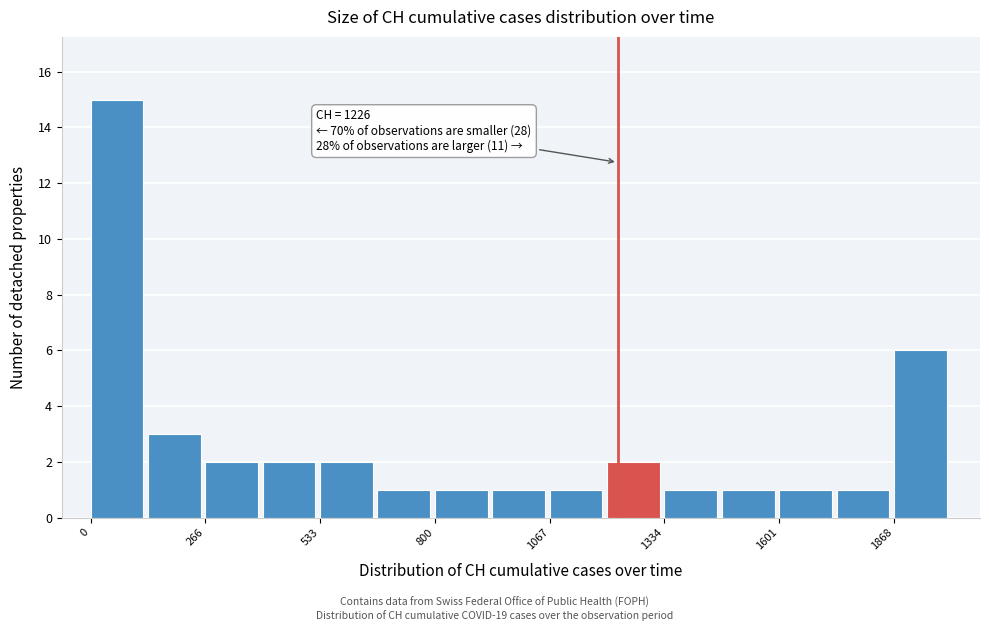

Around what value on the x-axis is the tallest bar? Give the approximate position of its centre, as read against the axis.

50